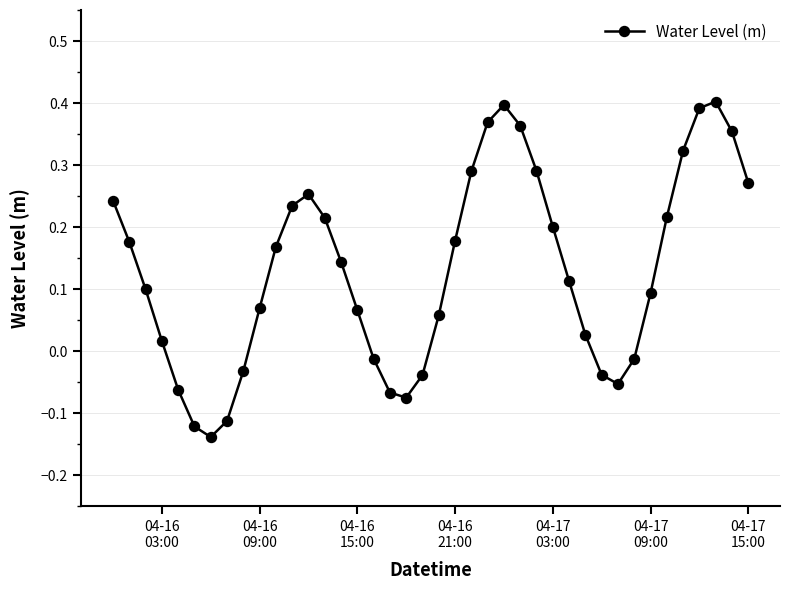

How many points are lower than both their immediate neighbors (excluding endpoints)?

3